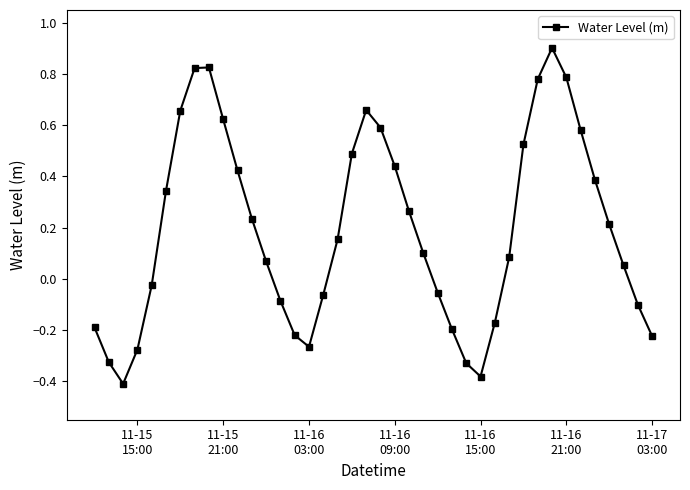

How many positive values are there?

24